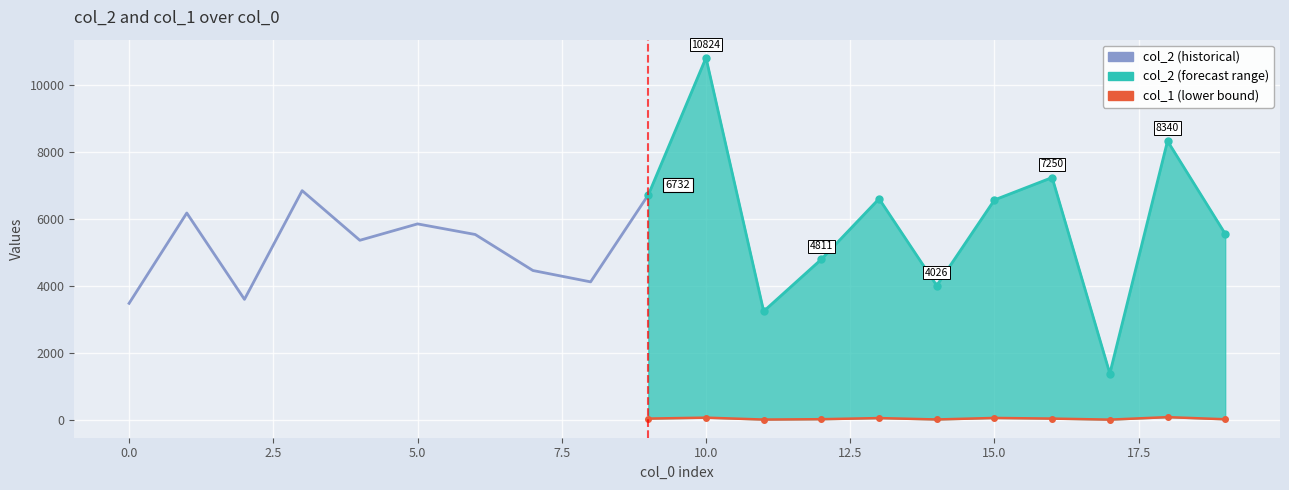

Reading right to left, extract all data points from this chart.

col_2: 19=5570	18=8340	17=1400	16=7250	15=6582	14=4026	13=6617	12=4811	11=3258	10=10824	9=6732	8=4136	7=4475	6=5550	5=5866	4=5377	3=6858	2=3614	1=6191	0=3495
col_1: 19=36	18=99	17=25	16=56	15=75	14=30	13=71	12=38	11=27	10=84	9=56	8=37	7=38	6=35	5=61	4=43	3=51	2=24	1=59	0=33